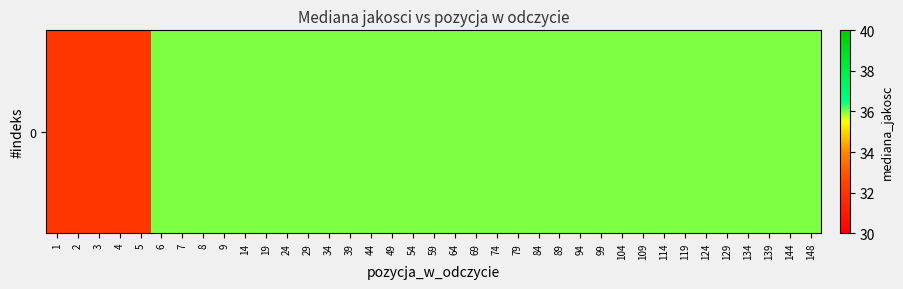

Reading left to right, transcribe all the data shown in this chart.

32	32	32	32	32	36	36	36	36	36	36	36	36	36	36	36	36	36	36	36	36	36	36	36	36	36	36	36	36	36	36	36	36	36	36	36	36